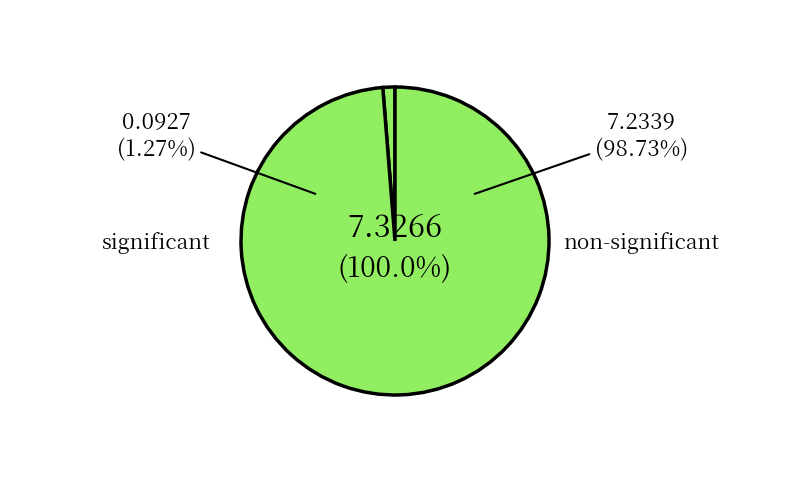

Which slice is the smallest?

significant